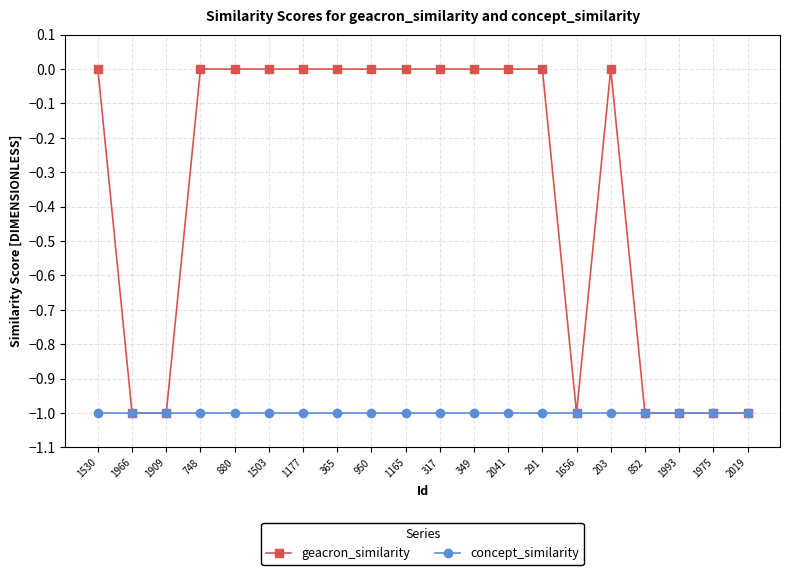

What is the label of the 11th point from the left?

317